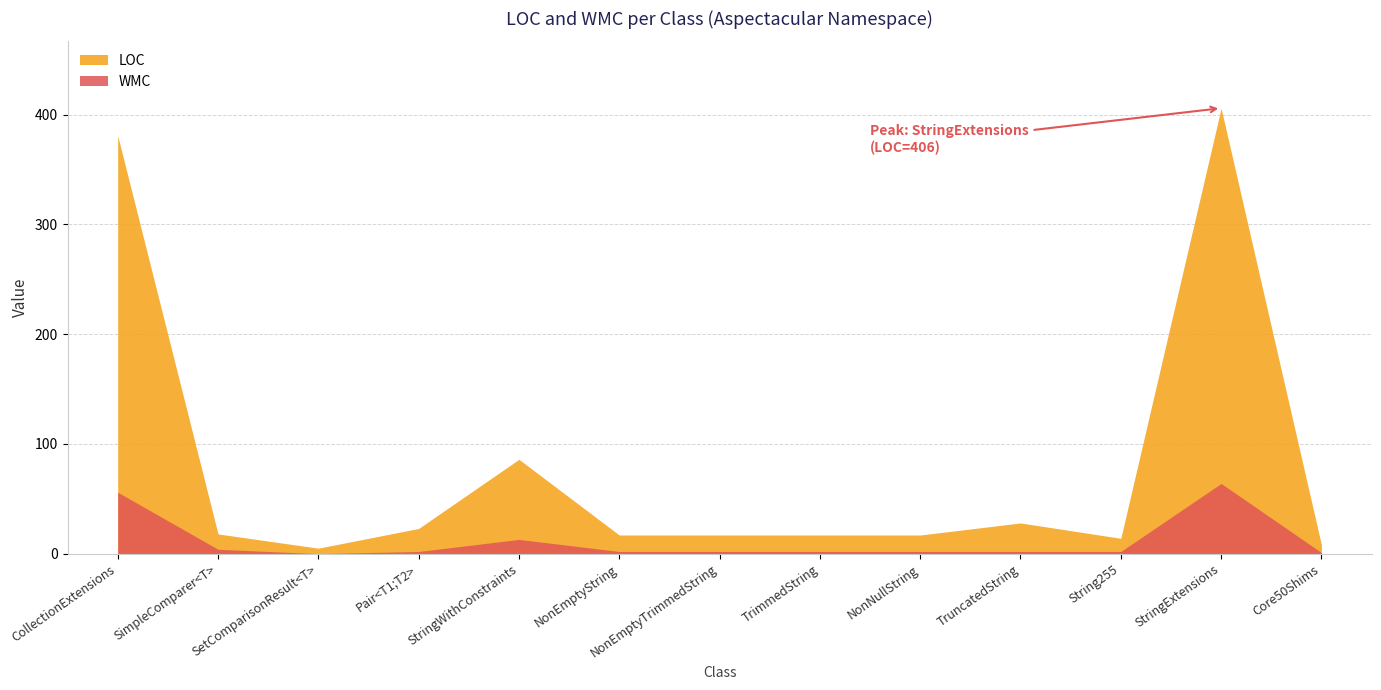

True or false: WMC and LOC cross at least once.

False